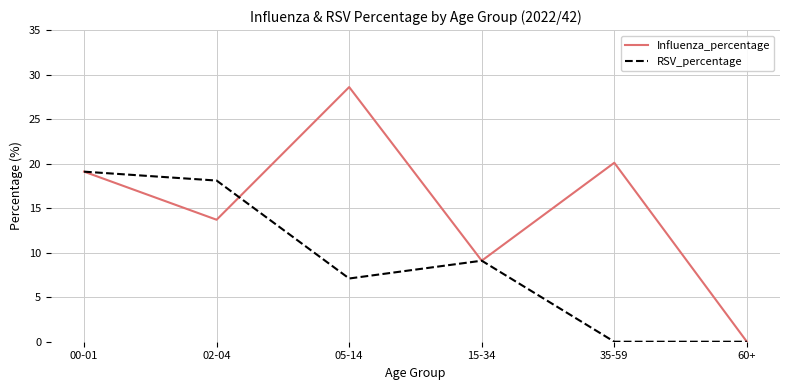

What is the greatest value displayed?

28.6